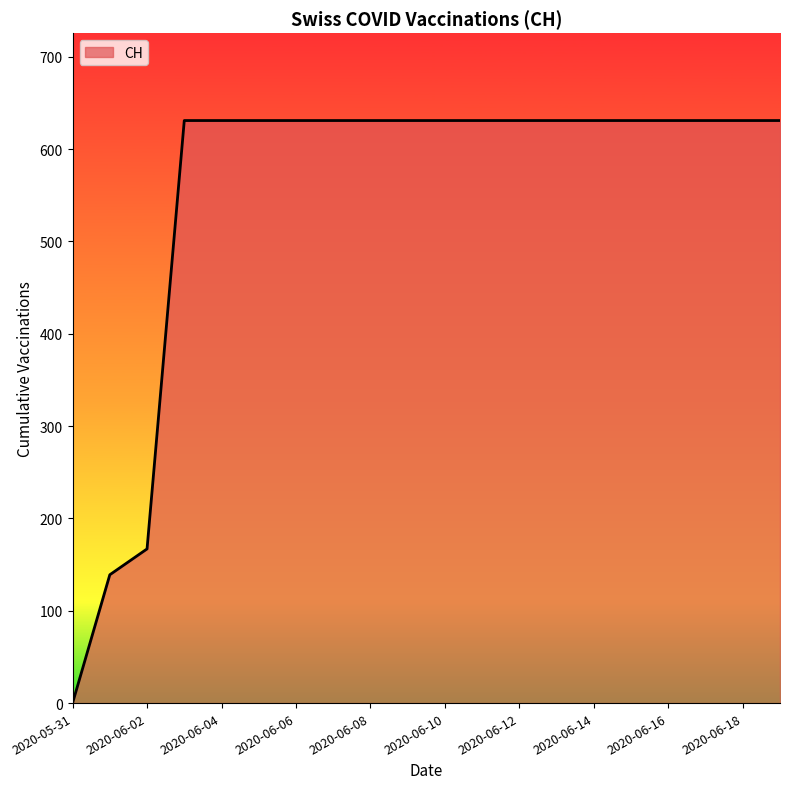

What is the maximum value shown in the chart?

631